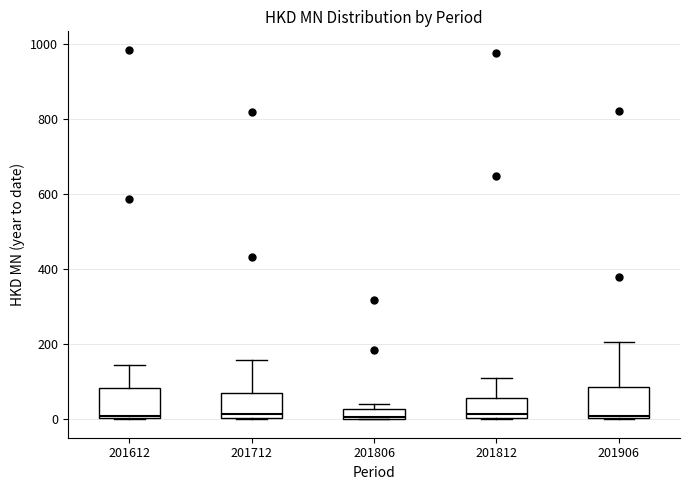

Where does the upper whisker of the box at x = 201906 end on the y-axis? The values are not printed on the chart, so give them approximately, as read against the axis.

200